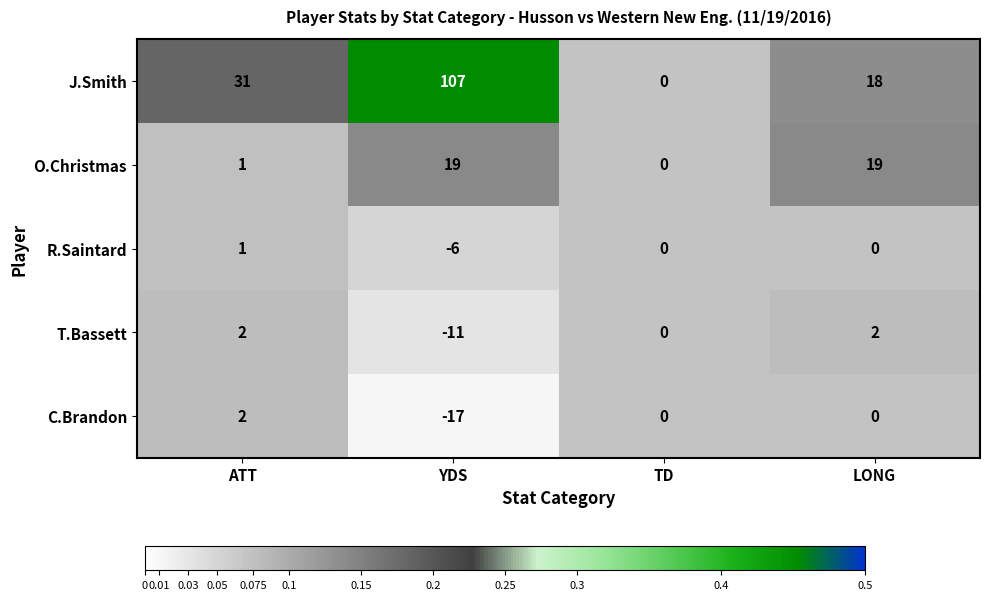

Reading left to right, what are all the values shown in this chart?

J.Smith: 31	107	0	18
O.Christmas: 1	19	0	19
R.Saintard: 1	-6	0	0
T.Bassett: 2	-11	0	2
C.Brandon: 2	-17	0	0